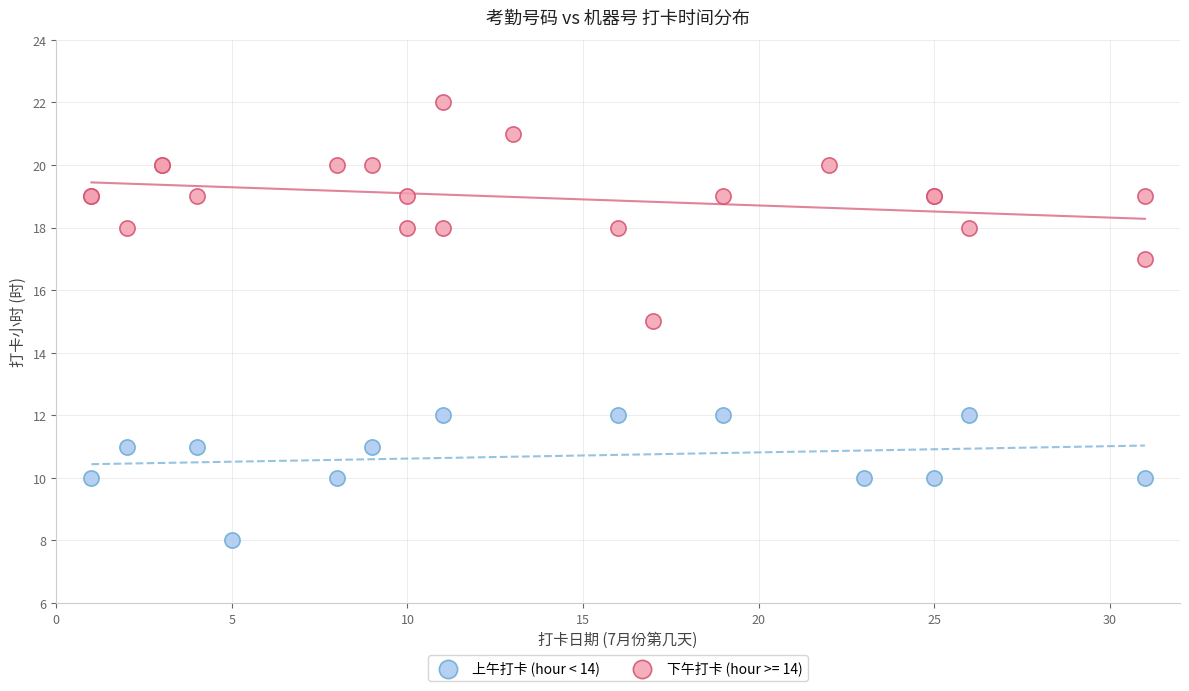

Which series contains the lowest Y value?

上午打卡 (hour < 14)